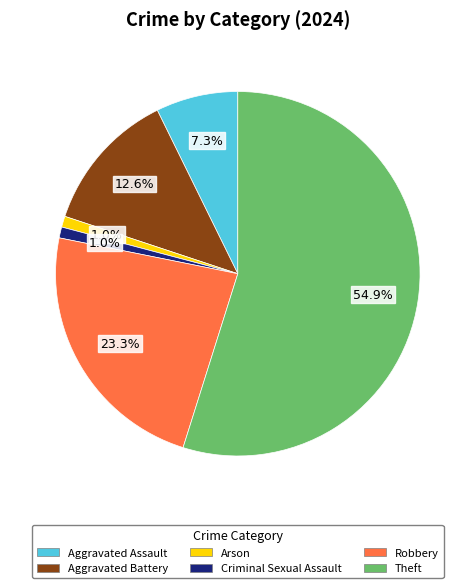

Is there any slice that represents more than half of the pie?

Yes